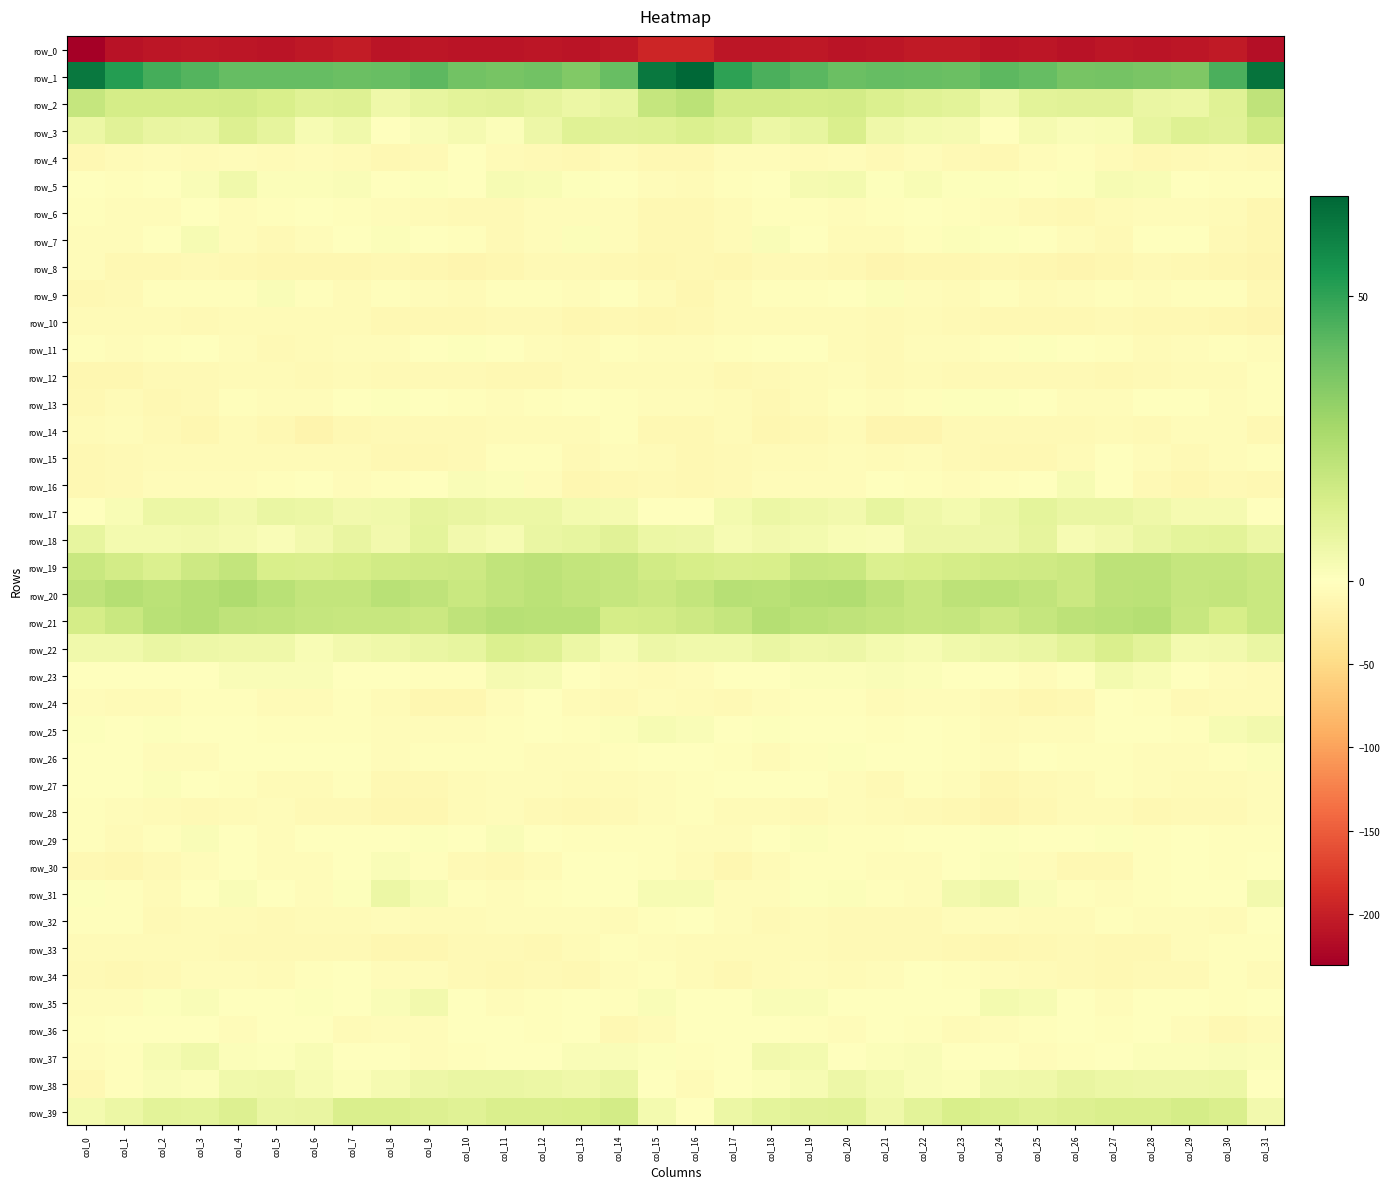

Reading left to right, what are all the values shown in this chart?

row_0: col_0=-230.3	col_1=-210.7	col_2=-208.6	col_3=-205.9	col_4=-208.4	col_5=-209.2	col_6=-206.1	col_7=-202.3	col_8=-209.4	col_9=-208.5	col_10=-210.3	col_11=-209.3	col_12=-207.9	col_13=-210.2	col_14=-205.6	col_15=-192.6	col_16=-192.7	col_17=-208.4	col_18=-207.7	col_19=-205.6	col_20=-209.8	col_21=-208.6	col_22=-203.7	col_23=-204.1	col_24=-210.2	col_25=-208.6	col_26=-210.8	col_27=-207.8	col_28=-209.3	col_29=-208.6	col_30=-204.3	col_31=-214.6
row_1: col_0=62.9	col_1=51.8	col_2=46.2	col_3=43.6	col_4=40.4	col_5=40.5	col_6=40.4	col_7=39.1	col_8=40.1	col_9=42.2	col_10=37.7	col_11=36.7	col_12=37.6	col_13=34.5	col_14=40.0	col_15=62.5	col_16=67.6	col_17=50.4	col_18=45.3	col_19=42.7	col_20=39.6	col_21=40.6	col_22=39.9	col_23=39.2	col_24=41.9	col_25=40.5	col_26=36.9	col_27=37.2	col_28=36.4	col_29=35.1	col_30=45.4	col_31=64.4
row_2: col_0=18.6	col_1=14.4	col_2=14.4	col_3=14.7	col_4=14.9	col_5=13.5	col_6=10.7	col_7=11.2	col_8=5.7	col_9=8.3	col_10=10.0	col_11=10.4	col_12=8.5	col_13=6.5	col_14=8.3	col_15=18.7	col_16=21.7	col_17=15.1	col_18=14.9	col_19=14.6	col_20=14.9	col_21=12.2	col_22=10.8	col_23=9.6	col_24=5.5	col_25=9.9	col_26=10.1	col_27=10.1	col_28=7.3	col_29=6.6	col_30=10.9	col_31=20.4
row_3: col_0=6.8	col_1=10.1	col_2=7.8	col_3=7.1	col_4=12.0	col_5=8.8	col_6=2.8	col_7=4.9	col_8=-0.5	col_9=1.6	col_10=3.2	col_11=1.4	col_12=6.1	col_13=10.9	col_14=10.5	col_15=10.6	col_16=12.4	col_17=10.6	col_18=6.7	col_19=8.4	col_20=12.9	col_21=5.3	col_22=3.7	col_23=3.3	col_24=-1.0	col_25=3.5	col_26=2.0	col_27=2.6	col_28=8.1	col_29=11.5	col_30=10.3	col_31=15.7
row_4: col_0=-9.9	col_1=-5.7	col_2=-4.6	col_3=-5.8	col_4=-4.5	col_5=-6.8	col_6=-4.9	col_7=-5.8	col_8=-10.7	col_9=-7.7	col_10=-1.4	col_11=-5.5	col_12=-8.7	col_13=-9.0	col_14=-7.0	col_15=-9.4	col_16=-9.3	col_17=-5.2	col_18=-4.9	col_19=-5.8	col_20=-4.6	col_21=-7.3	col_22=-3.8	col_23=-8.3	col_24=-10.7	col_25=-4.3	col_26=-2.7	col_27=-6.8	col_28=-9.3	col_29=-8.3	col_30=-6.6	col_31=-7.3
row_5: col_0=0.2	col_1=-2.4	col_2=-1.3	col_3=1.8	col_4=5.0	col_5=1.5	col_6=1.5	col_7=1.8	col_8=0.4	col_9=1.0	col_10=-0.1	col_11=3.0	col_12=2.6	col_13=0.8	col_14=-1.7	col_15=-5.2	col_16=-6.7	col_17=-3.3	col_18=-0.2	col_19=3.2	col_20=4.2	col_21=0.7	col_22=2.4	col_23=0.8	col_24=1.0	col_25=0.2	col_26=0.8	col_27=3.0	col_28=2.4	col_29=-0.2	col_30=-2.5	col_31=-2.8
row_6: col_0=-3.5	col_1=-5.0	col_2=-4.4	col_3=-1.4	col_4=-3.7	col_5=-3.1	col_6=-1.1	col_7=-2.6	col_8=-3.8	col_9=-7.0	col_10=-8.8	col_11=-8.4	col_12=-3.8	col_13=-5.2	col_14=-5.3	col_15=-10.0	col_16=-9.2	col_17=-6.8	col_18=-2.4	col_19=-2.4	col_20=-4.1	col_21=-1.9	col_22=-1.4	col_23=-2.9	col_24=-4.9	col_25=-7.7	col_26=-9.5	col_27=-6.3	col_28=-3.8	col_29=-5.3	col_30=-6.8	col_31=-11.1
row_7: col_0=-4.0	col_1=-4.9	col_2=-1.0	col_3=2.8	col_4=-4.5	col_5=-7.7	col_6=-4.6	col_7=-0.3	col_8=1.5	col_9=0.2	col_10=-2.7	col_11=-8.4	col_12=-4.3	col_13=1.3	col_14=-4.2	col_15=-9.9	col_16=-9.3	col_17=-5.8	col_18=2.1	col_19=0.5	col_20=-7.0	col_21=-6.9	col_22=-2.9	col_23=1.5	col_24=0.8	col_25=-0.4	col_26=-5.1	col_27=-7.8	col_28=-1.2	col_29=-0.1	col_30=-7.2	col_31=-11.6
row_8: col_0=-5.2	col_1=-9.1	col_2=-9.9	col_3=-8.2	col_4=-9.1	col_5=-12.2	col_6=-12.3	col_7=-11.3	col_8=-10.3	col_9=-11.3	col_10=-13.1	col_11=-12.2	col_12=-8.7	col_13=-8.4	col_14=-10.2	col_15=-10.9	col_16=-10.4	col_17=-11.2	col_18=-8.9	col_19=-8.4	col_20=-9.8	col_21=-13.5	col_22=-11.3	col_23=-11.0	col_24=-10.1	col_25=-12.1	col_26=-13.0	col_27=-11.1	col_28=-7.8	col_29=-9.4	col_30=-11.5	col_31=-13.7
row_9: col_0=-10.7	col_1=-7.7	col_2=-1.8	col_3=-2.8	col_4=-2.0	col_5=1.8	col_6=-1.9	col_7=-6.6	col_8=-3.1	col_9=-4.2	col_10=-5.6	col_11=-2.3	col_12=-3.0	col_13=-4.3	col_14=-0.7	col_15=-7.0	col_16=-11.3	col_17=-6.1	col_18=-2.0	col_19=-2.9	col_20=-0.3	col_21=1.1	col_22=-4.2	col_23=-5.9	col_24=-1.9	col_25=-5.8	col_26=-4.4	col_27=-1.8	col_28=-4.1	col_29=-2.6	col_30=-2.4	col_31=-9.3
row_10: col_0=-7.2	col_1=-7.2	col_2=-5.4	col_3=-7.2	col_4=-6.4	col_5=-7.2	col_6=-6.3	col_7=-7.1	col_8=-10.4	col_9=-9.8	col_10=-10.0	col_11=-8.7	col_12=-8.8	col_13=-11.3	col_14=-10.5	col_15=-12.0	col_16=-9.7	col_17=-6.7	col_18=-6.6	col_19=-6.8	col_20=-6.4	col_21=-7.4	col_22=-6.0	col_23=-8.6	col_24=-9.7	col_25=-10.4	col_26=-9.5	col_27=-7.9	col_28=-10.5	col_29=-10.5	col_30=-12.0	col_31=-12.7
row_11: col_0=-2.9	col_1=-3.9	col_2=-1.9	col_3=-0.4	col_4=-5.0	col_5=-7.8	col_6=-6.6	col_7=-4.0	col_8=-5.1	col_9=0.1	col_10=0.6	col_11=-0.6	col_12=-4.8	col_13=-5.7	col_14=-2.7	col_15=-5.3	col_16=-5.1	col_17=-3.4	col_18=-1.0	col_19=-1.5	col_20=-6.7	col_21=-8.1	col_22=-5.0	col_23=-5.0	col_24=-2.9	col_25=0.7	col_26=0.5	col_27=-1.9	col_28=-6.4	col_29=-4.1	col_30=-3.3	col_31=-4.7
row_12: col_0=-12.4	col_1=-11.0	col_2=-8.9	col_3=-7.7	col_4=-5.6	col_5=-6.1	col_6=-7.4	col_7=-7.1	col_8=-8.4	col_9=-8.1	col_10=-7.7	col_11=-9.5	col_12=-9.5	col_13=-6.0	col_14=-6.4	col_15=-5.7	col_16=-6.0	col_17=-9.7	col_18=-8.3	col_19=-7.0	col_20=-5.4	col_21=-7.3	col_22=-6.9	col_23=-7.9	col_24=-8.4	col_25=-7.3	col_26=-8.3	col_27=-10.0	col_28=-8.4	col_29=-5.6	col_30=-6.7	col_31=-3.5
row_13: col_0=-10.4	col_1=-6.0	col_2=-9.1	col_3=-8.8	col_4=-2.1	col_5=-4.3	col_6=-4.0	col_7=-0.2	col_8=0.9	col_9=-0.4	col_10=-2.9	col_11=-5.1	col_12=-2.7	col_13=0.3	col_14=-2.9	col_15=-5.2	col_16=-4.3	col_17=-6.0	col_18=-10.6	col_19=-5.7	col_20=-2.2	col_21=-5.2	col_22=-2.4	col_23=0.6	col_24=0.6	col_25=-1.2	col_26=-4.3	col_27=-4.5	col_28=-1.5	col_29=-0.1	col_30=-4.6	col_31=-2.7
row_14: col_0=-6.4	col_1=-4.8	col_2=-8.6	col_3=-11.4	col_4=-6.2	col_5=-9.3	col_6=-14.6	col_7=-10.2	col_8=-8.3	col_9=-7.8	col_10=-8.8	col_11=-6.8	col_12=-6.7	col_13=-6.9	col_14=-3.5	col_15=-10.4	col_16=-9.7	col_17=-5.9	col_18=-10.8	col_19=-9.7	col_20=-5.5	col_21=-12.6	col_22=-13.4	col_23=-8.8	col_24=-8.2	col_25=-8.5	col_26=-8.7	col_27=-6.2	col_28=-7.5	col_29=-4.8	col_30=-5.1	col_31=-10.1
row_15: col_0=-9.1	col_1=-8.4	col_2=-7.0	col_3=-6.7	col_4=-5.5	col_5=-5.7	col_6=-5.9	col_7=-6.5	col_8=-9.7	col_9=-9.4	col_10=-7.3	col_11=-3.2	col_12=-2.2	col_13=-8.0	col_14=-4.6	col_15=-6.1	col_16=-9.3	col_17=-8.3	col_18=-6.9	col_19=-6.1	col_20=-4.8	col_21=-7.0	col_22=-5.4	col_23=-7.3	col_24=-10.0	col_25=-9.4	col_26=-5.9	col_27=-1.8	col_28=-4.8	col_29=-7.3	col_30=-4.1	col_31=-3.5
row_16: col_0=-10.1	col_1=-8.9	col_2=-5.0	col_3=-4.1	col_4=-4.7	col_5=-2.7	col_6=-0.7	col_7=-5.1	col_8=-2.9	col_9=-1.6	col_10=1.9	col_11=1.4	col_12=-5.3	col_13=-11.2	col_14=-9.1	col_15=-7.5	col_16=-9.6	col_17=-7.3	col_18=-4.5	col_19=-4.0	col_20=-4.7	col_21=-1.4	col_22=-2.5	col_23=-4.6	col_24=-1.9	col_25=-0.8	col_26=3.0	col_27=-0.6	col_28=-8.4	col_29=-11.4	col_30=-8.2	col_31=-10.1
row_17: col_0=0.1	col_1=2.3	col_2=6.5	col_3=6.3	col_4=4.5	col_5=7.0	col_6=6.9	col_7=4.4	col_8=4.8	col_9=8.7	col_10=7.5	col_11=6.4	col_12=6.5	col_13=4.0	col_14=3.4	col_15=0.5	col_16=-0.4	col_17=4.1	col_18=6.9	col_19=5.6	col_20=4.5	col_21=8.1	col_22=5.6	col_23=3.9	col_24=6.6	col_25=9.0	col_26=6.9	col_27=6.9	col_28=5.4	col_29=3.3	col_30=3.5	col_31=0.2
row_18: col_0=8.5	col_1=3.8	col_2=4.1	col_3=4.3	col_4=3.6	col_5=1.7	col_6=4.2	col_7=7.5	col_8=4.6	col_9=9.1	col_10=4.7	col_11=2.7	col_12=7.1	col_13=8.1	col_14=10.5	col_15=6.4	col_16=6.0	col_17=3.0	col_18=4.6	col_19=4.1	col_20=2.5	col_21=2.1	col_22=6.1	col_23=6.1	col_24=6.2	col_25=8.6	col_26=2.7	col_27=4.7	col_28=7.4	col_29=9.0	col_30=9.7	col_31=6.6
row_19: col_0=17.5	col_1=14.9	col_2=12.4	col_3=16.4	col_4=19.4	col_5=13.6	col_6=13.1	col_7=14.2	col_8=15.5	col_9=16.4	col_10=16.8	col_11=19.6	col_12=21.0	col_13=19.3	col_14=19.0	col_15=15.4	col_16=14.2	col_17=13.1	col_18=13.2	col_19=18.2	col_20=17.8	col_21=12.5	col_22=13.5	col_23=14.8	col_24=15.8	col_25=16.4	col_26=17.3	col_27=20.8	col_28=20.7	col_29=18.8	col_30=19.0	col_31=17.3
row_20: col_0=20.6	col_1=23.0	col_2=21.6	col_3=22.9	col_4=24.3	col_5=22.1	col_6=19.1	col_7=19.0	col_8=22.0	col_9=20.3	col_10=17.9	col_11=19.7	col_12=21.3	col_13=19.9	col_14=18.9	col_15=17.2	col_16=19.3	col_17=22.5	col_18=21.7	col_19=23.4	col_20=24.1	col_21=21.0	col_22=18.2	col_23=20.7	col_24=21.3	col_25=19.7	col_26=17.3	col_27=21.1	col_28=21.2	col_29=19.0	col_30=19.2	col_31=17.6
row_21: col_0=14.7	col_1=17.5	col_2=21.7	col_3=22.8	col_4=20.5	col_5=19.6	col_6=18.6	col_7=18.1	col_8=18.0	col_9=17.4	col_10=20.3	col_11=22.3	col_12=21.9	col_13=21.9	col_14=14.4	col_15=15.0	col_16=16.5	col_17=18.8	col_18=22.9	col_19=21.5	col_20=20.5	col_21=19.3	col_22=18.0	col_23=18.8	col_24=16.6	col_25=18.9	col_26=21.1	col_27=22.1	col_28=23.0	col_29=18.3	col_30=14.3	col_31=17.7
row_22: col_0=5.2	col_1=4.8	col_2=7.1	col_3=6.1	col_4=5.5	col_5=5.7	col_6=2.6	col_7=4.6	col_8=5.7	col_9=7.1	col_10=7.9	col_11=12.6	col_12=11.6	col_13=6.4	col_14=3.1	col_15=6.3	col_16=5.2	col_17=5.2	col_18=7.2	col_19=5.4	col_20=6.2	col_21=3.9	col_22=3.1	col_23=5.1	col_24=6.1	col_25=7.4	col_26=9.6	col_27=13.0	col_28=9.9	col_29=3.7	col_30=4.6	col_31=7.4
row_23: col_0=0.2	col_1=0.5	col_2=-0.3	col_3=0.1	col_4=1.6	col_5=1.8	col_6=1.9	col_7=0.4	col_8=-1.2	col_9=-3.2	col_10=-3.1	col_11=3.7	col_12=2.8	col_13=0.4	col_14=-4.2	col_15=-5.9	col_16=-4.5	col_17=0.1	col_18=-0.8	col_19=1.2	col_20=1.4	col_21=1.7	col_22=1.4	col_23=-0.3	col_24=-1.6	col_25=-4.2	col_26=-0.4	col_27=3.8	col_28=2.3	col_29=-1.5	col_30=-5.2	col_31=-6.5
row_24: col_0=-4.8	col_1=-6.6	col_2=-5.9	col_3=-2.8	col_4=-2.4	col_5=-6.2	col_6=-6.2	col_7=-3.4	col_8=-6.2	col_9=-11.5	col_10=-11.5	col_11=-4.0	col_12=-0.8	col_13=-6.4	col_14=-8.0	col_15=-5.2	col_16=-6.6	col_17=-7.5	col_18=-4.8	col_19=-2.1	col_20=-3.5	col_21=-7.2	col_22=-4.8	col_23=-3.6	col_24=-8.5	col_25=-12.6	col_26=-9.1	col_27=-1.7	col_28=-2.2	col_29=-8.0	col_30=-6.9	col_31=-5.7
row_25: col_0=1.1	col_1=0.4	col_2=0.6	col_3=0.4	col_4=-0.1	col_5=-2.1	col_6=-2.0	col_7=-2.2	col_8=-4.0	col_9=-4.9	col_10=-3.6	col_11=-2.3	col_12=-0.4	col_13=-2.5	col_14=1.2	col_15=3.1	col_16=2.0	col_17=-0.3	col_18=0.7	col_19=0.3	col_20=-0.8	col_21=-2.3	col_22=-1.8	col_23=-2.3	col_24=-5.5	col_25=-3.8	col_26=-3.7	col_27=-1.0	col_28=-1.1	col_29=-1.8	col_30=3.0	col_31=4.3
row_26: col_0=-0.5	col_1=-0.8	col_2=-4.2	col_3=-5.1	col_4=-0.1	col_5=0.3	col_6=-0.8	col_7=-1.5	col_8=-5.3	col_9=-2.3	col_10=-2.3	col_11=-2.0	col_12=-3.8	col_13=-5.3	col_14=-3.0	col_15=0.2	col_16=-0.3	col_17=-2.1	col_18=-5.6	col_19=-2.8	col_20=0.7	col_21=-0.7	col_22=-0.6	col_23=-2.8	col_24=-5.3	col_25=-0.7	col_26=-3.4	col_27=-1.9	col_28=-4.7	col_29=-4.7	col_30=-1.8	col_31=1.3
row_27: col_0=-1.7	col_1=0.0	col_2=1.4	col_3=-1.2	col_4=-3.0	col_5=-7.1	col_6=-6.2	col_7=-2.3	col_8=-10.5	col_9=-9.3	col_10=-5.9	col_11=-3.7	col_12=-3.8	col_13=-6.3	col_14=-6.3	col_15=-5.1	col_16=-3.3	col_17=0.5	col_18=0.4	col_19=-1.5	col_20=-4.3	col_21=-8.4	col_22=-3.5	col_23=-4.6	col_24=-11.7	col_25=-7.3	col_26=-5.4	col_27=-3.3	col_28=-4.7	col_29=-6.9	col_30=-5.4	col_31=-4.7
row_28: col_0=-3.3	col_1=-5.3	col_2=-5.6	col_3=-7.3	col_4=-5.7	col_5=-4.4	col_6=-7.5	col_7=-8.2	col_8=-12.1	col_9=-11.3	col_10=-6.3	col_11=-5.3	col_12=-8.4	col_13=-9.1	col_14=-7.7	col_15=-5.4	col_16=-3.3	col_17=-5.7	col_18=-6.1	col_19=-7.5	col_20=-4.2	col_21=-5.8	col_22=-7.8	col_23=-9.2	col_24=-12.7	col_25=-9.5	col_26=-5.4	col_27=-6.2	col_28=-9.4	col_29=-8.1	col_30=-7.5	col_31=-4.6
row_29: col_0=-3.4	col_1=-5.8	col_2=-2.0	col_3=1.9	col_4=-1.6	col_5=-4.1	col_6=0.4	col_7=-1.7	col_8=-0.2	col_9=0.9	col_10=-1.0	col_11=1.8	col_12=-1.6	col_13=-2.0	col_14=-2.5	col_15=-2.3	col_16=-3.9	col_17=-5.2	col_18=-0.1	col_19=1.4	col_20=-3.5	col_21=-2.0	col_22=-0.3	col_23=-1.5	col_24=0.6	col_25=-0.1	col_26=-0.2	col_27=0.9	col_28=-2.5	col_29=-1.3	col_30=-3.1	col_31=-2.4
row_30: col_0=-9.2	col_1=-12.5	col_2=-8.3	col_3=-3.6	col_4=-1.1	col_5=-4.3	col_6=-4.8	col_7=-1.5	col_8=1.9	col_9=-2.4	col_10=-8.4	col_11=-9.4	col_12=-6.2	col_13=-0.4	col_14=-1.5	col_15=-2.9	col_16=-6.8	col_17=-11.6	col_18=-6.1	col_19=-2.2	col_20=-1.8	col_21=-4.7	col_22=-4.2	col_23=0.2	col_24=1.4	col_25=-5.2	col_26=-9.1	col_27=-9.2	col_28=-3.6	col_29=0.2	col_30=-2.4	col_31=-1.1
row_31: col_0=1.0	col_1=-3.3	col_2=-7.2	col_3=-0.8	col_4=1.8	col_5=-1.4	col_6=-4.7	col_7=1.0	col_8=6.7	col_9=3.2	col_10=-1.9	col_11=-4.1	col_12=-3.4	col_13=-1.6	col_14=-0.8	col_15=2.8	col_16=3.0	col_17=-5.2	col_18=-5.1	col_19=0.8	col_20=1.3	col_21=-2.8	col_22=-4.1	col_23=4.3	col_24=5.9	col_25=1.8	col_26=-3.5	col_27=-4.0	col_28=-2.9	col_29=-1.0	col_30=0.1	col_31=4.7
row_32: col_0=-2.2	col_1=-3.5	col_2=-7.5	col_3=-6.1	col_4=-6.3	col_5=-8.4	col_6=-6.8	col_7=-6.1	col_8=-4.8	col_9=-5.7	col_10=-6.0	col_11=-3.9	col_12=-4.0	col_13=-4.8	col_14=-6.7	col_15=-2.7	col_16=-1.0	col_17=-3.7	col_18=-8.0	col_19=-5.5	col_20=-7.4	col_21=-7.5	col_22=-7.3	col_23=-5.3	col_24=-5.2	col_25=-5.4	col_26=-5.8	col_27=-3.4	col_28=-4.6	col_29=-5.3	col_30=-5.7	col_31=-1.8
row_33: col_0=-6.5	col_1=-6.9	col_2=-6.8	col_3=-6.3	col_4=-7.7	col_5=-8.5	col_6=-8.6	col_7=-8.5	col_8=-11.4	col_9=-10.9	col_10=-8.3	col_11=-7.9	col_12=-10.7	col_13=-6.5	col_14=-3.1	col_15=-4.1	col_16=-6.3	col_17=-6.1	col_18=-6.7	col_19=-6.7	col_20=-8.2	col_21=-8.3	col_22=-8.6	col_23=-9.9	col_24=-11.2	col_25=-10.3	col_26=-7.2	col_27=-9.9	col_28=-9.0	col_29=-5.1	col_30=-2.3	col_31=-3.0
row_34: col_0=-7.3	col_1=-10.6	col_2=-7.6	col_3=-4.2	col_4=-5.1	col_5=-5.5	col_6=-1.9	col_7=-1.7	col_8=-4.3	col_9=-4.5	col_10=-8.2	col_11=-9.3	col_12=-8.6	col_13=-9.0	col_14=-4.9	col_15=-2.3	col_16=-5.8	col_17=-9.3	col_18=-6.0	col_19=-4.2	col_20=-5.7	col_21=-4.6	col_22=-1.2	col_23=-3.2	col_24=-3.9	col_25=-6.0	col_26=-8.9	col_27=-9.2	col_28=-8.6	col_29=-8.1	col_30=-3.5	col_31=-5.7
row_35: col_0=-3.6	col_1=-3.7	col_2=0.9	col_3=2.0	col_4=0.4	col_5=-0.2	col_6=0.6	col_7=-1.7	col_8=1.8	col_9=4.5	col_10=0.2	col_11=-4.7	col_12=-2.5	col_13=0.1	col_14=-3.1	col_15=1.6	col_16=-0.3	col_17=-1.6	col_18=1.8	col_19=1.9	col_20=-0.2	col_21=-0.1	col_22=-0.2	col_23=-1.2	col_24=4.0	col_25=3.2	col_26=-1.8	col_27=-5.1	col_28=-0.3	col_29=-1.6	col_30=-2.7	col_31=-1.1
row_36: col_0=-3.2	col_1=-0.6	col_2=-0.2	col_3=-1.5	col_4=-5.2	col_5=-1.0	col_6=-0.7	col_7=-6.6	col_8=-4.5	col_9=-4.0	col_10=-1.7	col_11=-1.2	col_12=-2.6	col_13=-1.6	col_14=-9.1	col_15=-5.5	col_16=0.5	col_17=-0.3	col_18=-0.1	col_19=-3.1	col_20=-4.6	col_21=0.5	col_22=-3.0	col_23=-6.4	col_24=-3.7	col_25=-3.5	col_26=-0.9	col_27=-2.4	col_28=-1.5	col_29=-4.2	col_30=-10.7	col_31=-5.7
row_37: col_0=-5.3	col_1=-3.2	col_2=2.7	col_3=5.1	col_4=1.3	col_5=0.6	col_6=2.3	col_7=-0.3	col_8=-1.0	col_9=-3.8	col_10=-2.8	col_11=-1.6	col_12=0.2	col_13=1.6	col_14=1.8	col_15=0.8	col_16=-2.6	col_17=-1.4	col_18=4.3	col_19=4.2	col_20=0.3	col_21=1.4	col_22=1.6	col_23=-0.6	col_24=-1.8	col_25=-4.1	col_26=-2.1	col_27=-1.3	col_28=1.4	col_29=1.4	col_30=1.9	col_31=1.1
row_38: col_0=-9.3	col_1=-2.0	col_2=1.9	col_3=1.4	col_4=5.2	col_5=5.4	col_6=2.7	col_7=1.4	col_8=3.2	col_9=6.0	col_10=7.1	col_11=6.9	col_12=6.5	col_13=5.6	col_14=7.2	col_15=-0.6	col_16=-6.8	col_17=-0.2	col_18=1.3	col_19=2.8	col_20=6.1	col_21=4.2	col_22=1.9	col_23=1.3	col_24=5.1	col_25=5.7	col_26=7.5	col_27=6.7	col_28=6.2	col_29=5.9	col_30=6.7	col_31=0.3
row_39: col_0=3.7	col_1=6.6	col_2=9.6	col_3=9.0	col_4=11.9	col_5=6.9	col_6=7.5	col_7=13.1	col_8=13.1	col_9=11.6	col_10=11.1	col_11=13.2	col_12=12.8	col_13=13.5	col_14=15.0	col_15=3.9	col_16=0.2	col_17=6.8	col_18=9.3	col_19=10.4	col_20=11.0	col_21=5.7	col_22=9.7	col_23=13.6	col_24=12.6	col_25=10.9	col_26=11.8	col_27=13.0	col_28=12.8	col_29=14.3	col_30=13.1	col_31=4.5